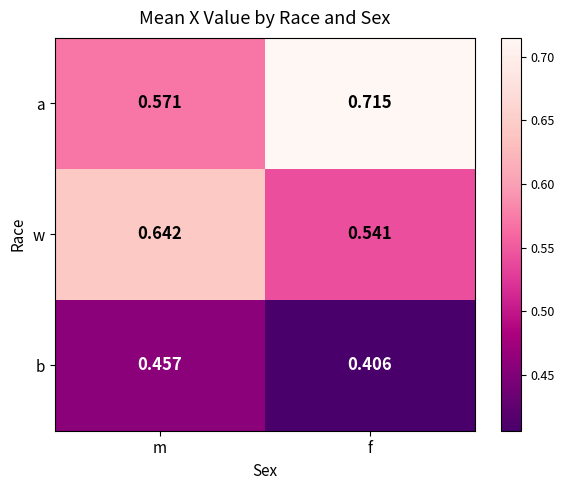

At how many categories does at least one series exceed 0?

2